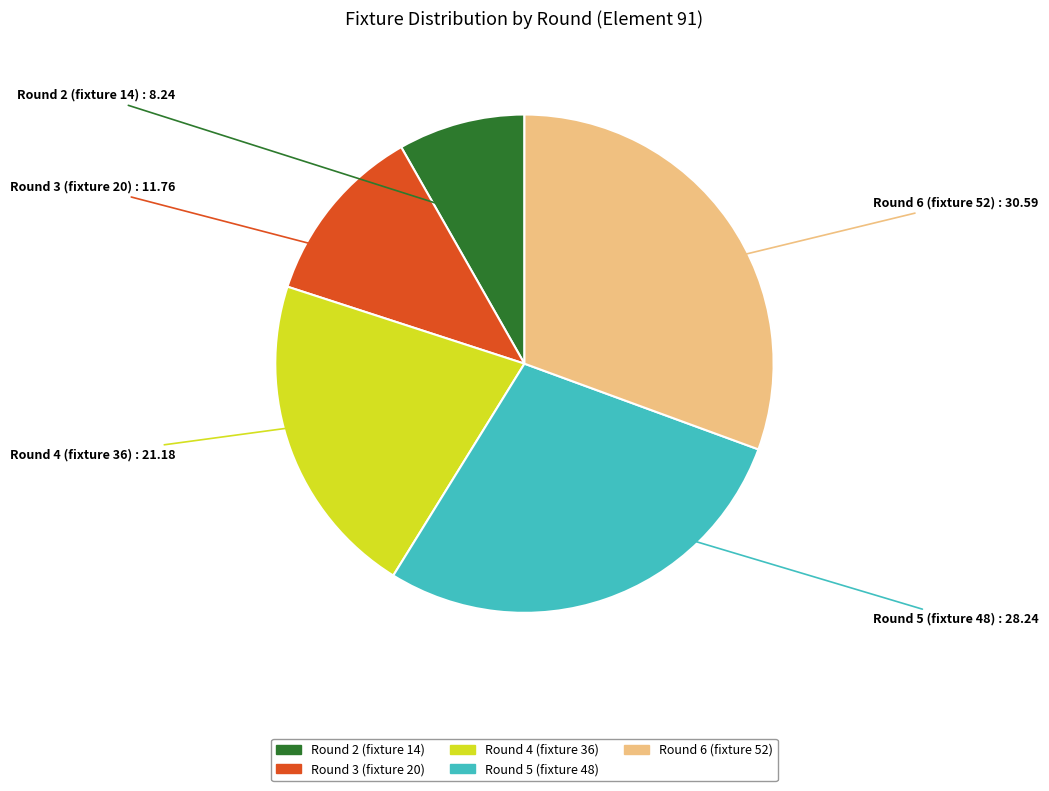

How many slices are in this pie chart?

5